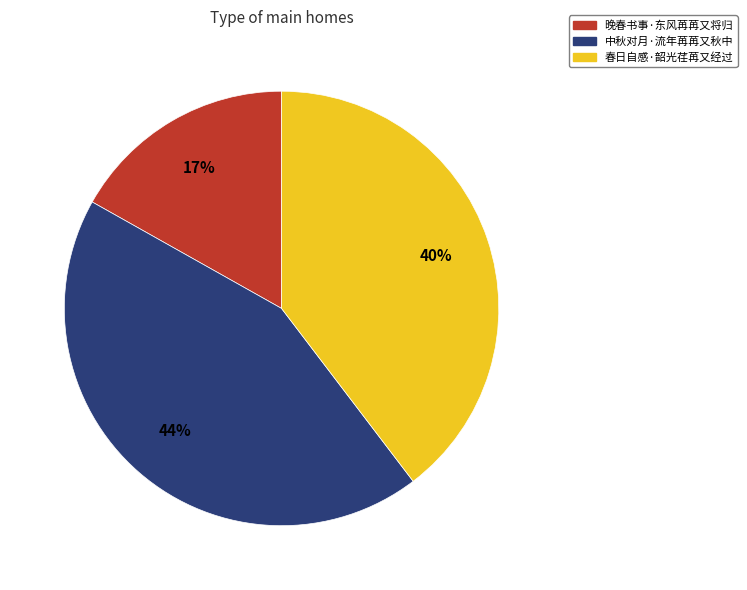

What is the largest slice in the pie chart?

中秋对月·流年苒苒又秋中